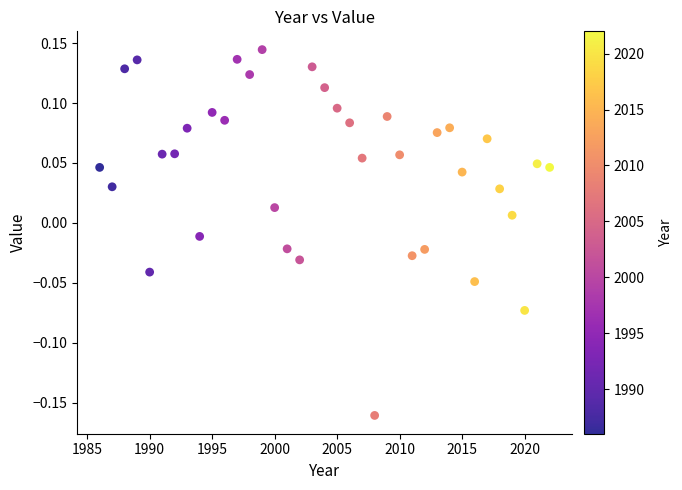

What is the range of X values (max minus min)?

36.0